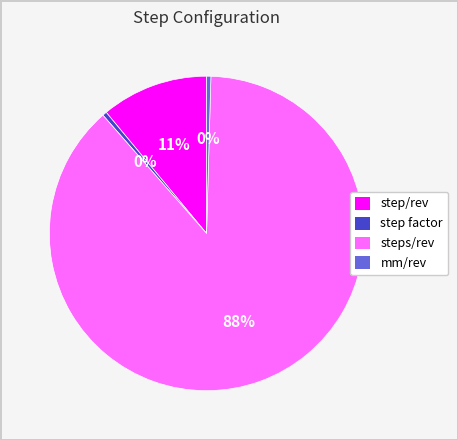

Do step factor and steps/rev together represent more than half of the pie?

Yes